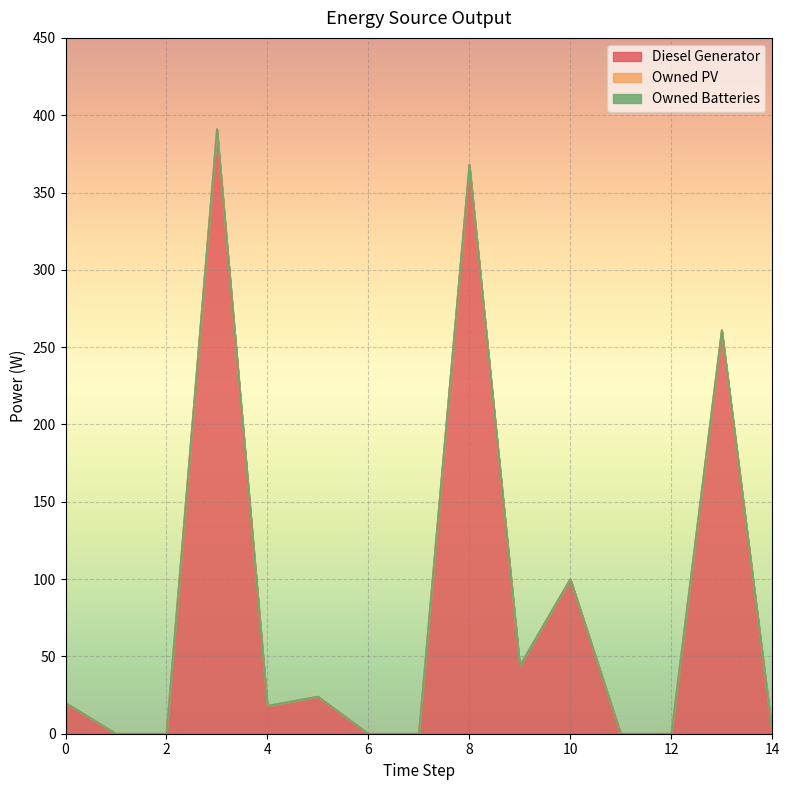

True or false: Diesel Generator and Owned Batteries cross at least once.

False